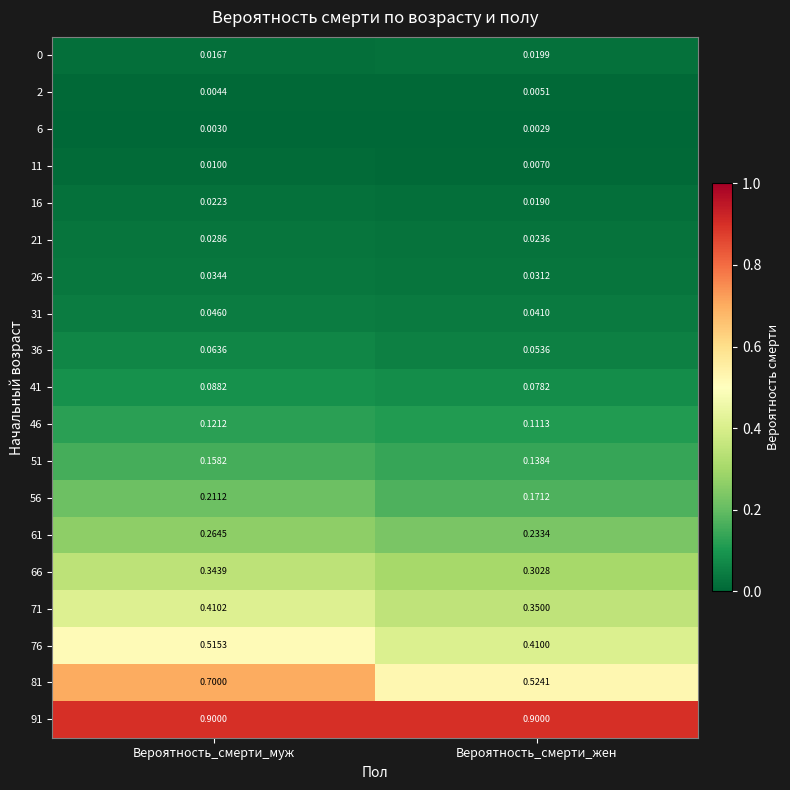

Which series has the largest range (max minus min)?

81